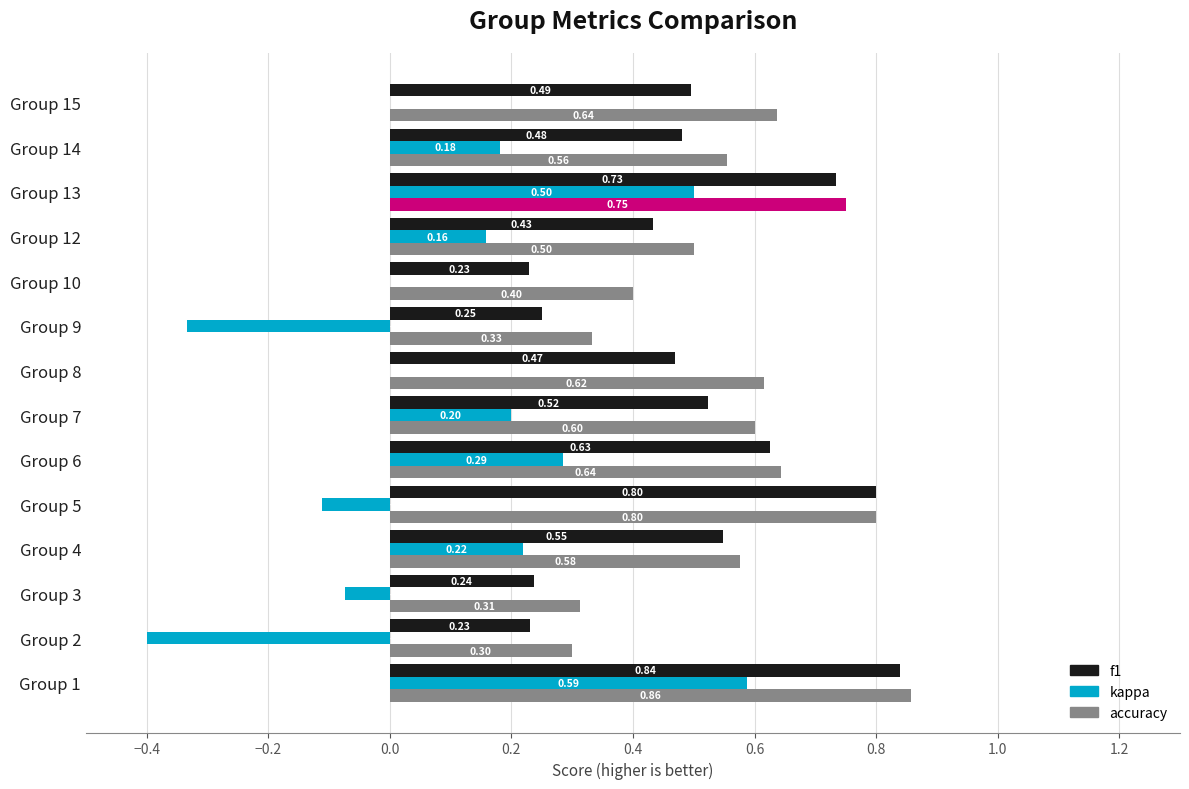

Which series changed the most between Group 13 and Group 15?

kappa